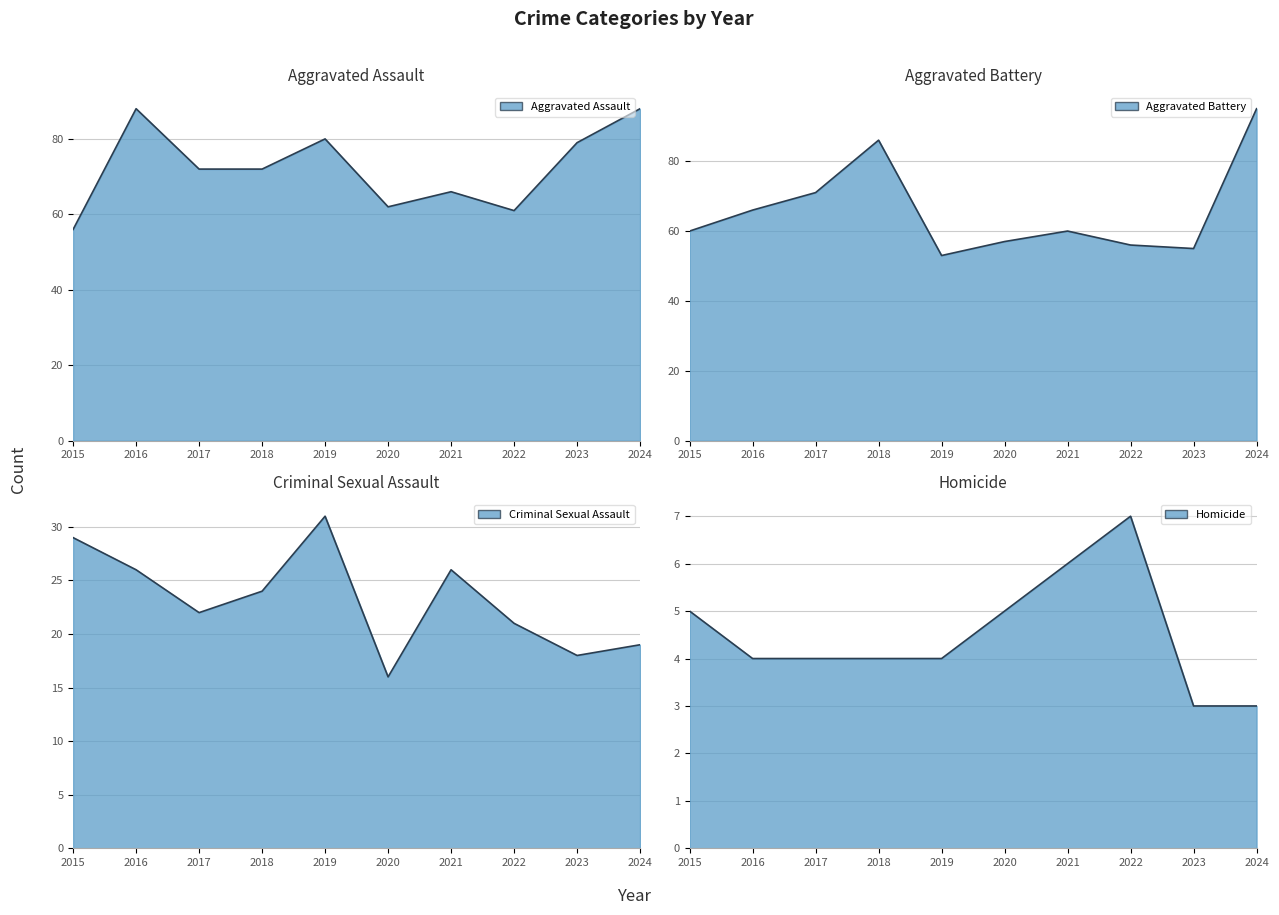

True or false: Aggravated Battery has a value of 47 at 2024.

False